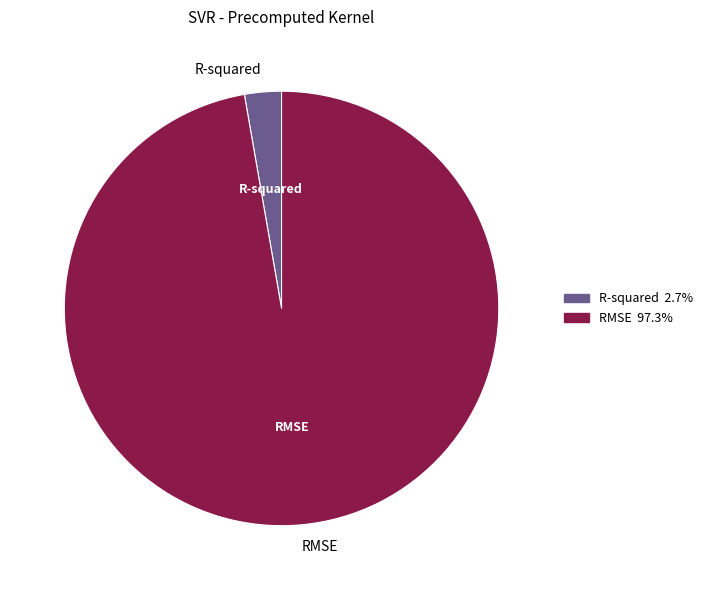

How many segments does this pie chart have?

2